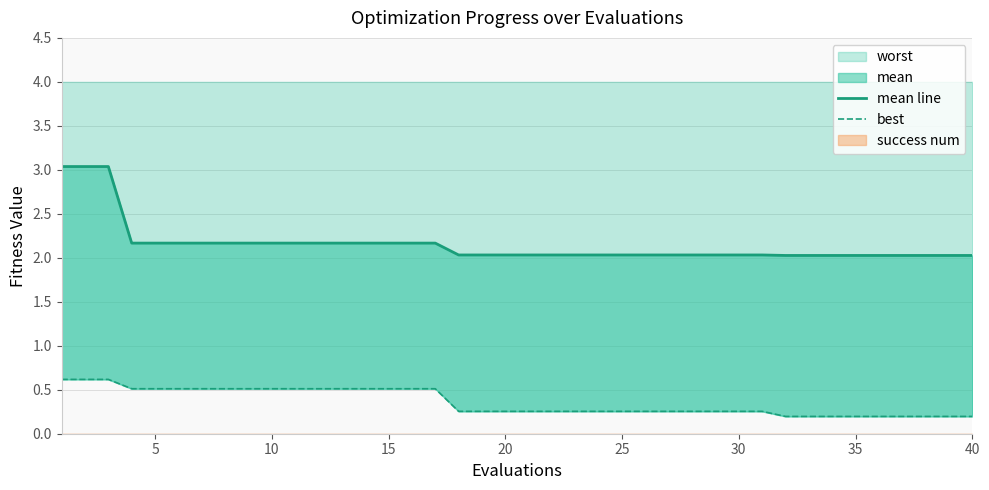

True or false: worst has a value of 0.9 at 15.

False